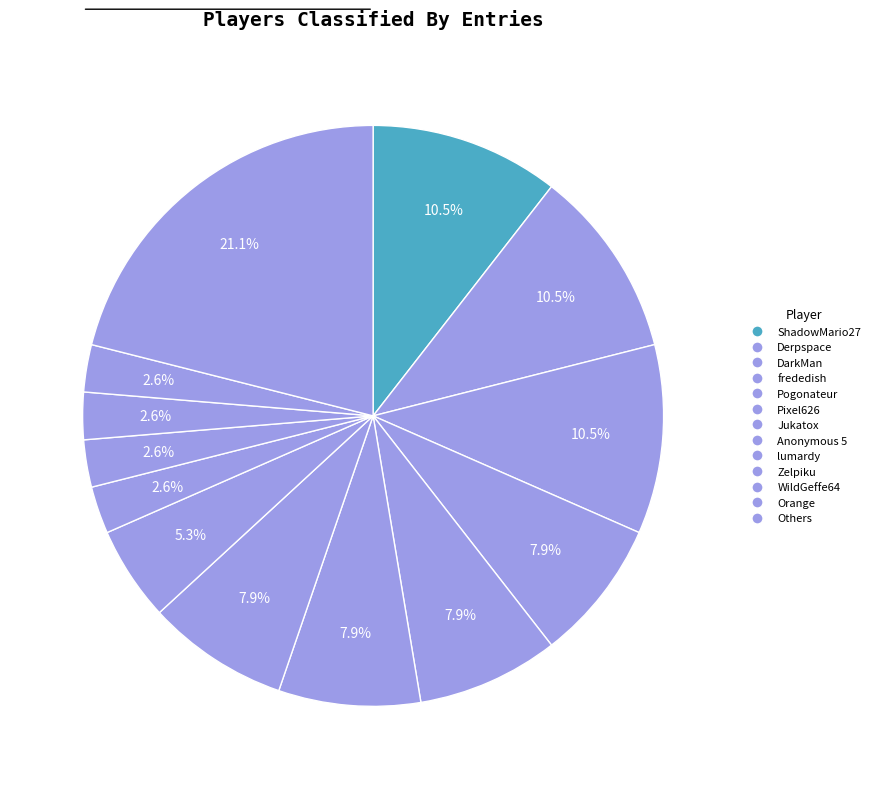

Count the number of slices in the pie.

13